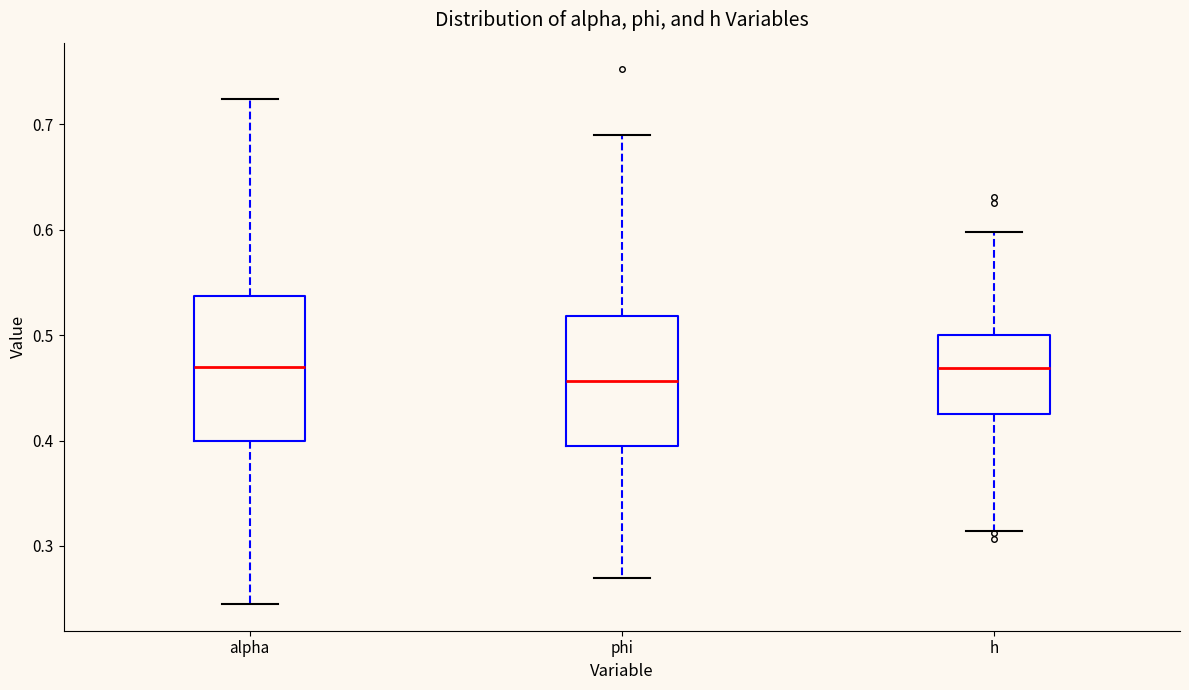

Reading left to right, read every box against the y-axis: the position of its median line, the range the box covers, and the ends of its whiskers. The values are not printed on the chart, so give them approximately, as read against the axis.

alpha: median 0.47, box 0.40 to 0.54, whiskers 0.24 to 0.72
phi: median 0.46, box 0.39 to 0.52, whiskers 0.27 to 0.69
h: median 0.47, box 0.43 to 0.50, whiskers 0.31 to 0.60